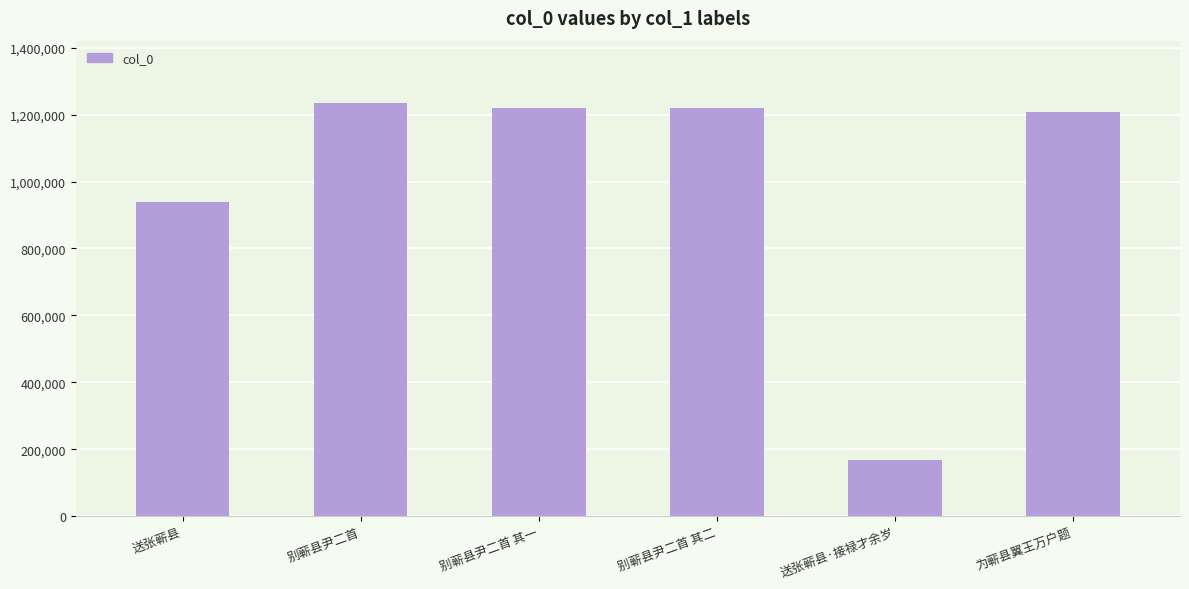

Count the number of categories in the chart.

6